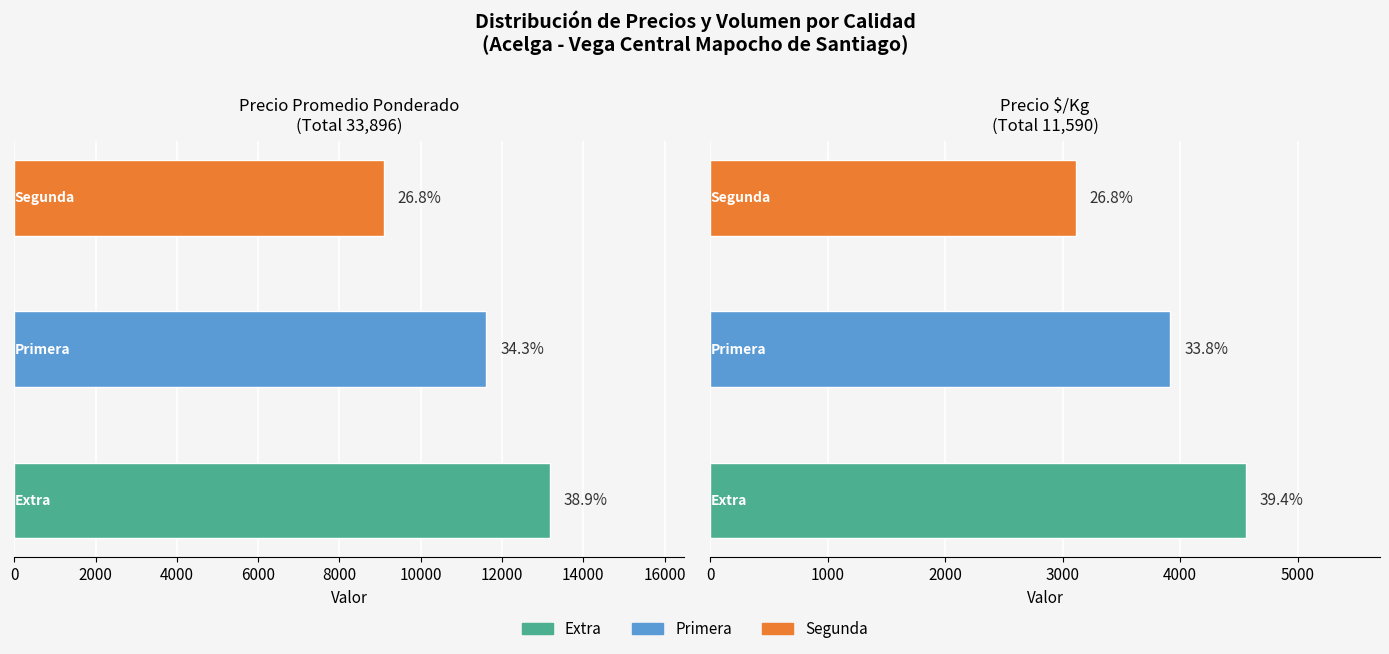

What is the approximate value of Primera at 3, to the nearest 10?

11500